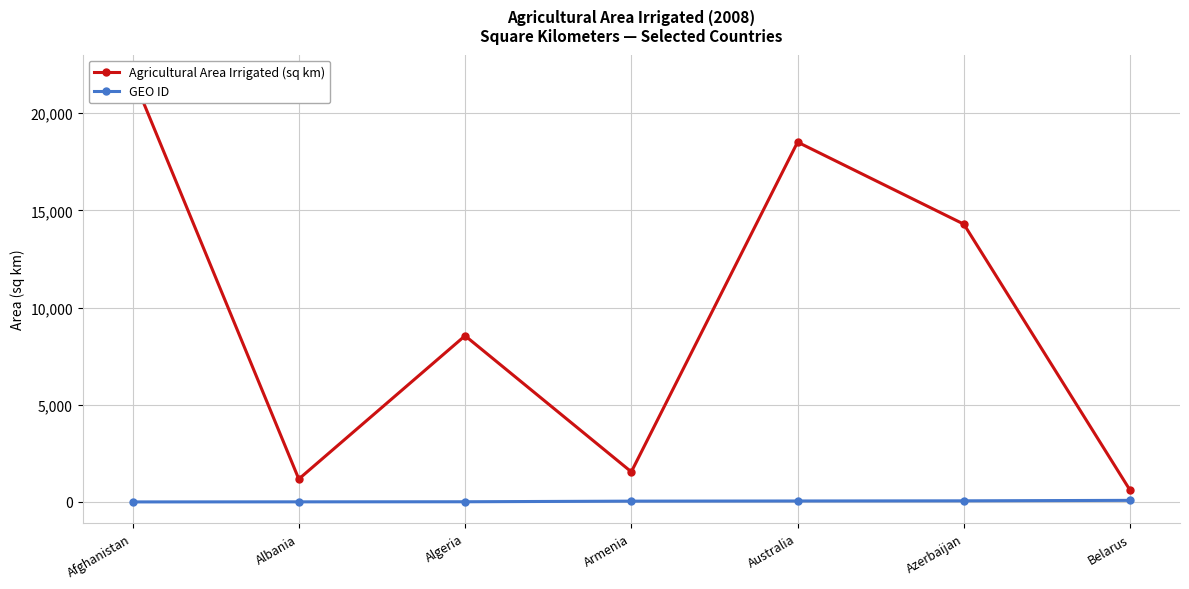

At Afghanistan, list the series in order from largest to smallest.

Agricultural Area Irrigated (sq km), GEO ID